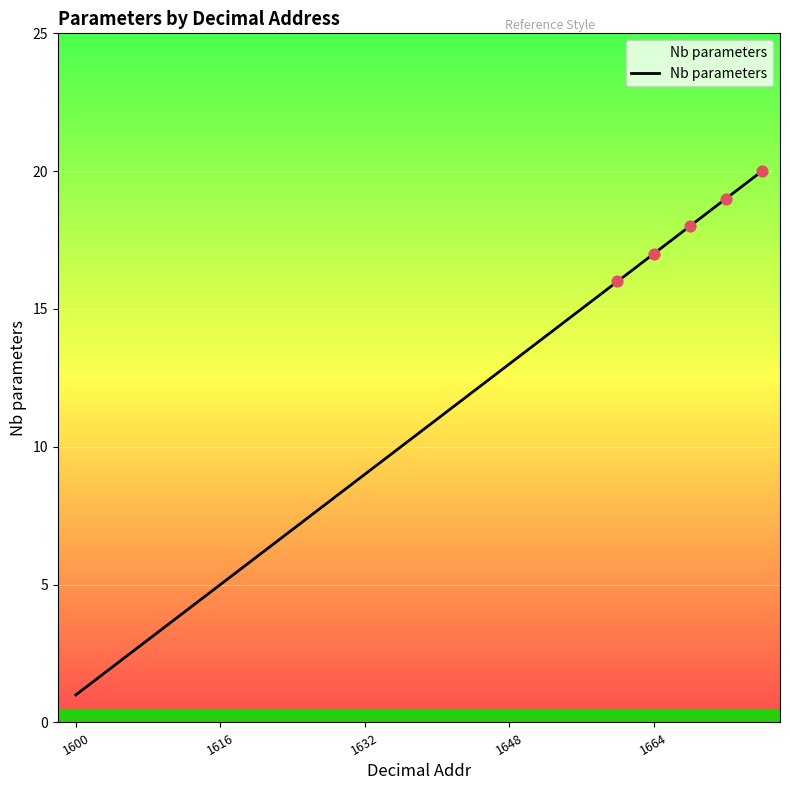

What is the difference between the maximum and minimum values?

19